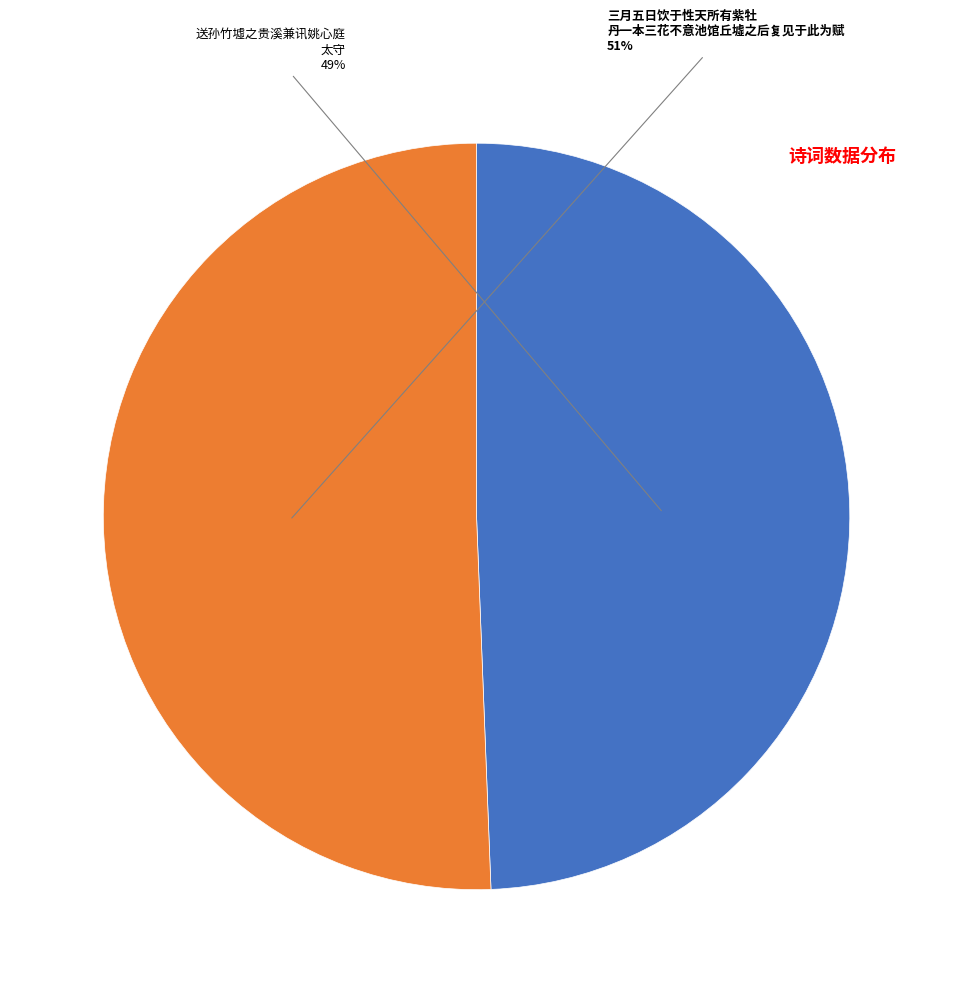

Is there any slice that represents more than half of the pie?

Yes